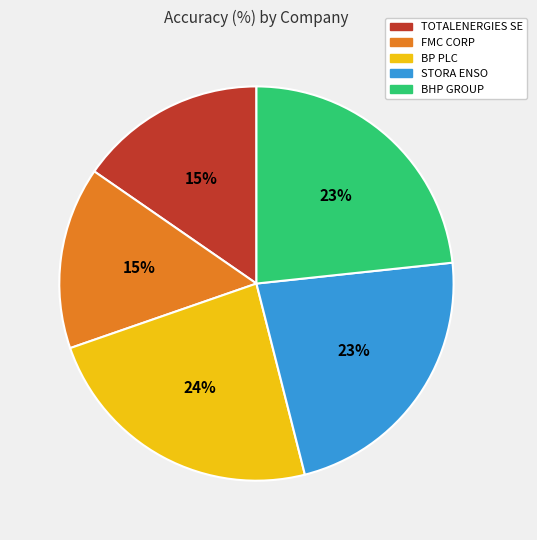

Which has a higher value, TOTALENERGIES SE or BP PLC?

BP PLC